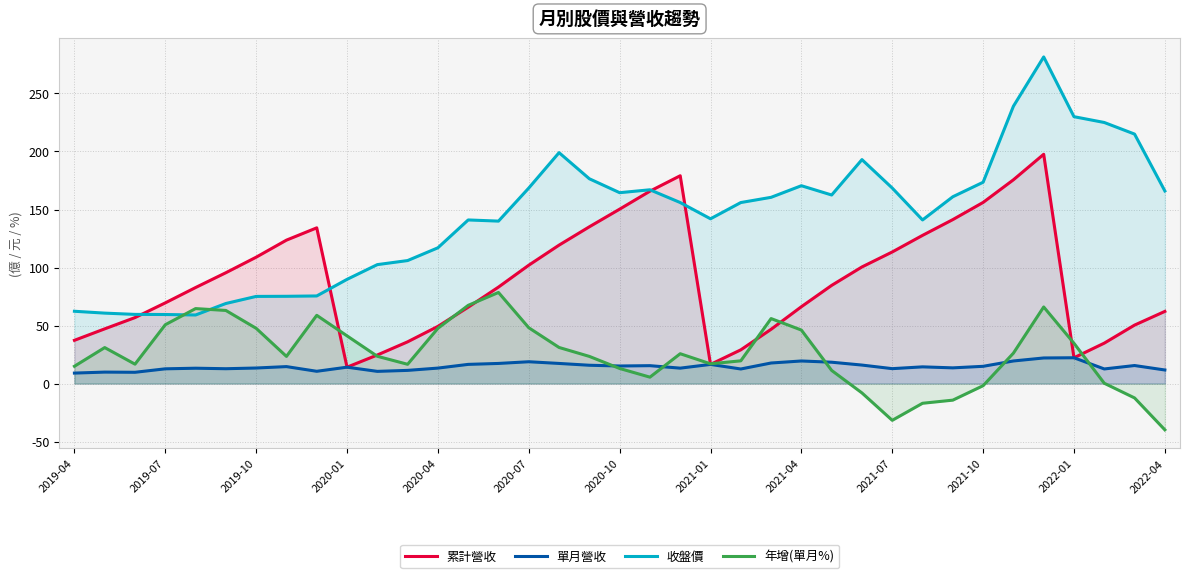

The value of 收盤價 at 16 is 60.2. True or false?

False